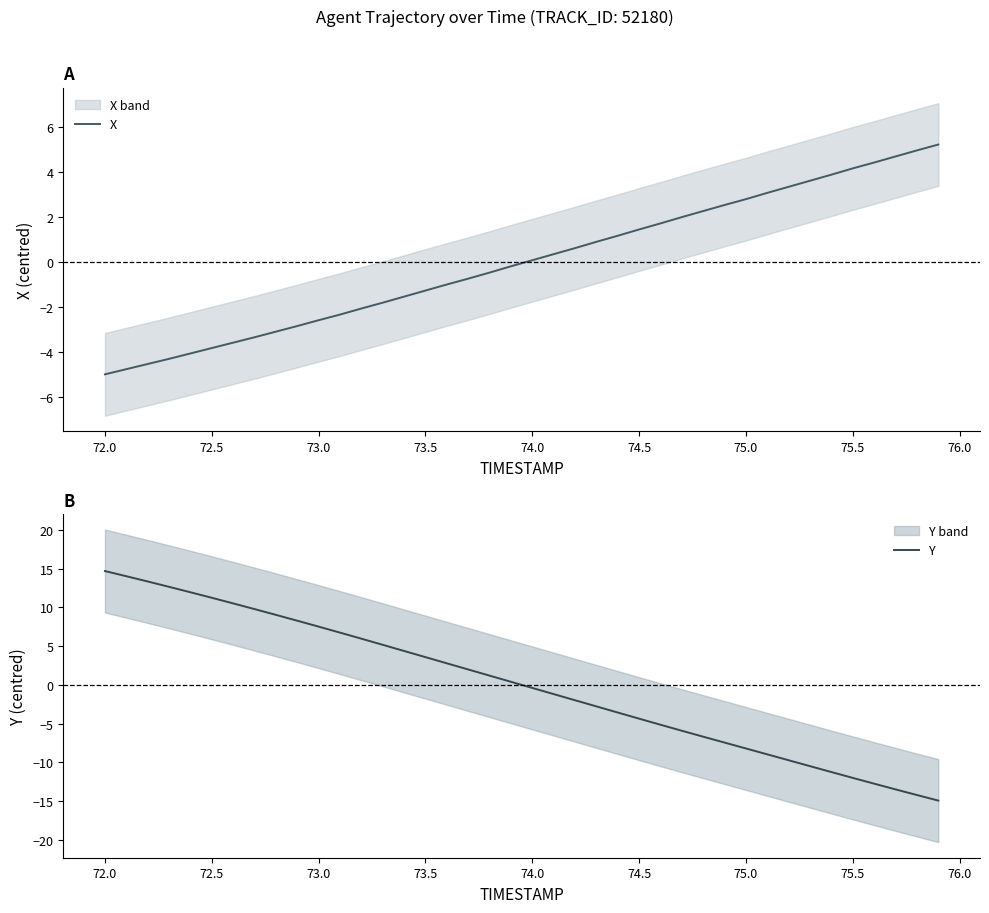

Is it true that Y equals -6.7 at 75.5?

False